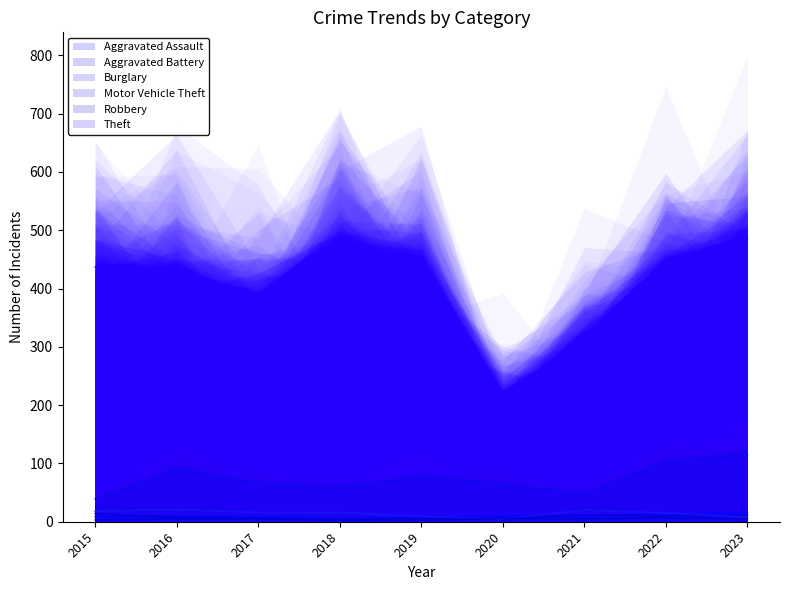

Reading left to right, transcribe all the data shown in this chart.

Aggravated Assault: 2015=8	2016=10	2017=9	2018=7	2019=6	2020=10	2021=10	2022=12	2023=16
Aggravated Battery: 2015=3	2016=5	2017=5	2018=3	2019=7	2020=5	2021=12	2022=10	2023=11
Burglary: 2015=18	2016=21	2017=16	2018=16	2019=9	2020=5	2021=20	2022=15	2023=8
Motor Vehicle Theft: 2015=39	2016=91	2017=66	2018=60	2019=78	2020=65	2021=48	2022=102	2023=114
Robbery: 2015=14	2016=7	2017=6	2018=3	2019=3	2020=6	2021=5	2022=7	2023=5
Theft: 2015=437	2016=425	2017=389	2018=485	2019=443	2020=212	2021=312	2022=443	2023=485